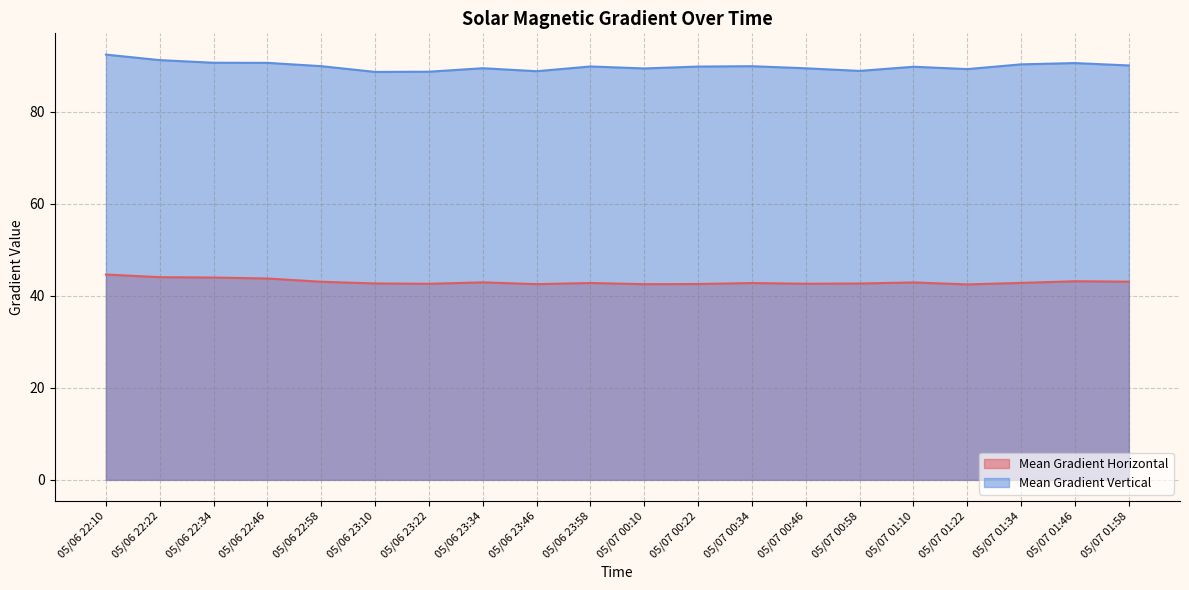

Is it true that Mean Gradient Vertical equals 118.0 at 05/06 22:58?

False